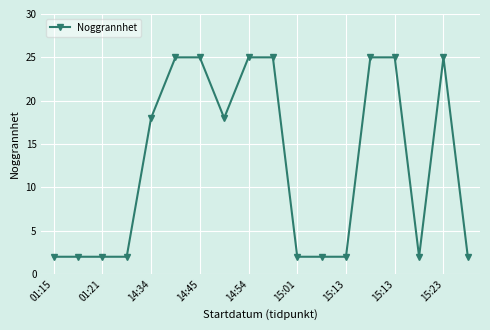

What is the greatest value displayed?

25